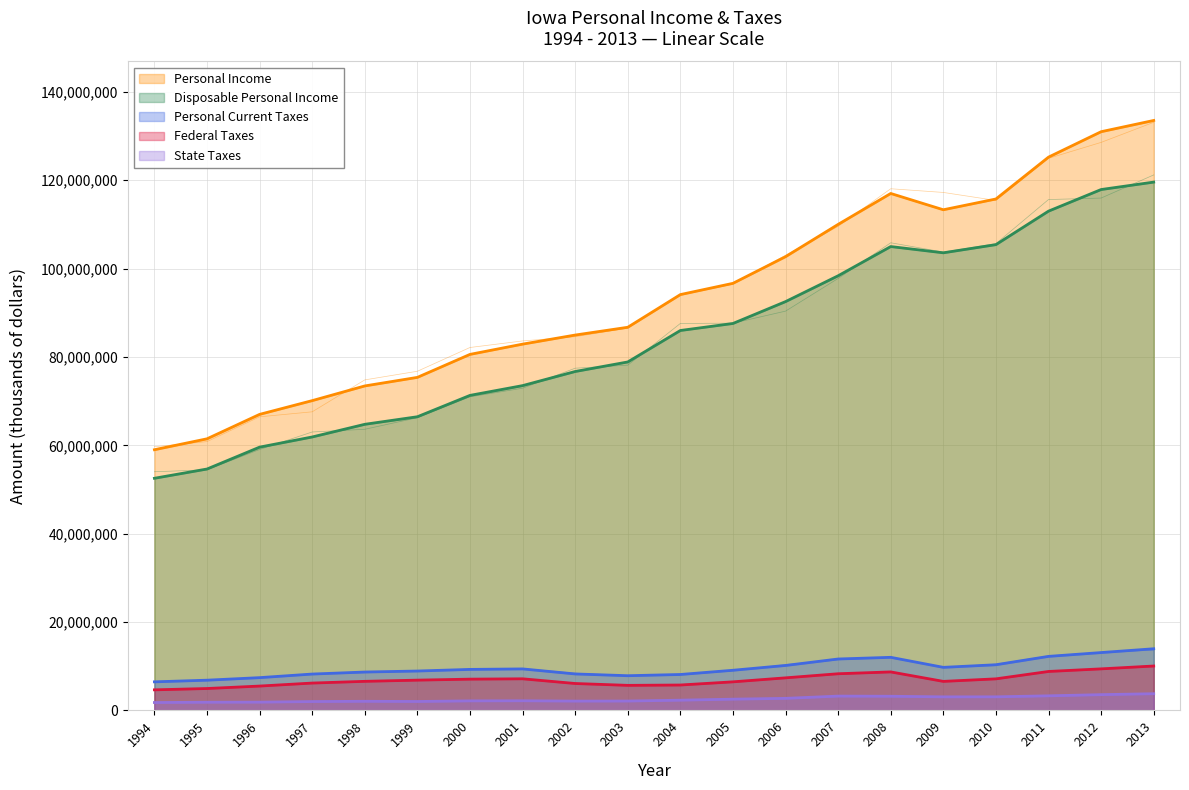

Reading left to right, transcribe all the data shown in this chart.

Personal Income: 59005529	61476185	67006658	70118131	73443712	75382397	80584533	82906560	84963006	86723292	94120989	96668245	102703805	110015525	117010217	113322375	115762598	125236725	130989989	133536267
Disposable Personal Income: 52541760	54638166	59591899	61891739	64759082	66470057	71305415	73516047	76711799	78871678	85993273	87583183	92531864	98381037	104996094	103578579	105429794	113010456	117901179	119584020
Personal Current Taxes: 6463769	6838019	7414759	8226392	8684630	8912340	9279118	9390513	8251207	7851614	8127716	9085062	10171941	11634488	12014123	9743796	10332804	12226269	13088810	13952247
Federal Taxes: 4654445	4954096	5509123	6187332	6578257	6850624	7074743	7152109	6087924	5669633	5746744	6465694	7367171	8296856	8710716	6567687	7141367	8813227	9402448	10045591
State Taxes: 1780038	1850875	1870713	2001227	2060919	2018374	2156378	2180404	2106745	2119984	2313148	2542924	2727307	3237612	3200676	3067594	3072876	3298718	3564438	3777532